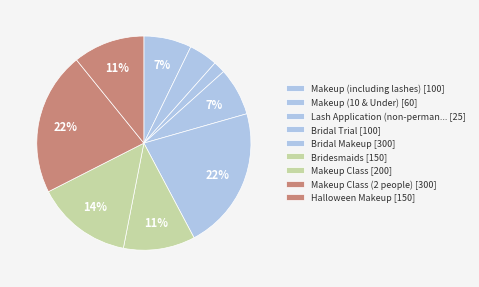

Which slice is the largest?

Bridal Makeup